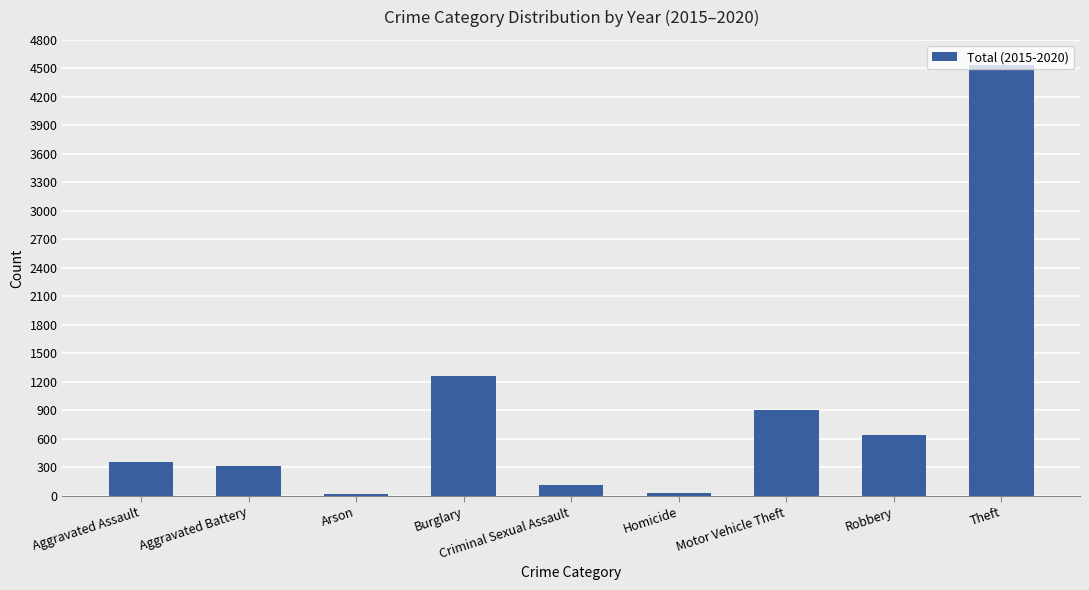

How many distinct data groups are displayed?

1